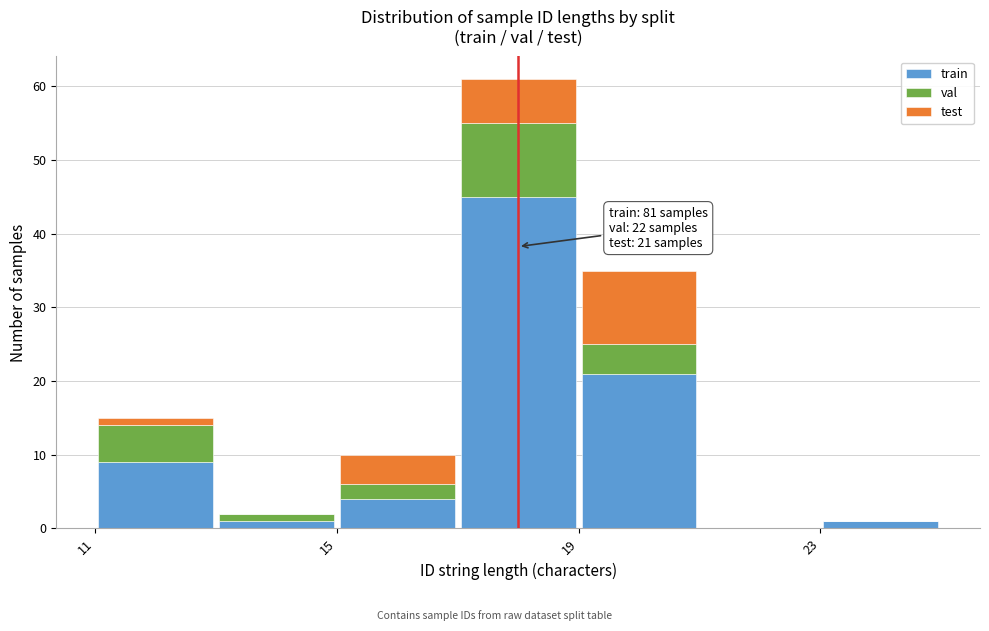

Which range on the x-axis has the tallest stacked bar (by total height)?

17 to 19